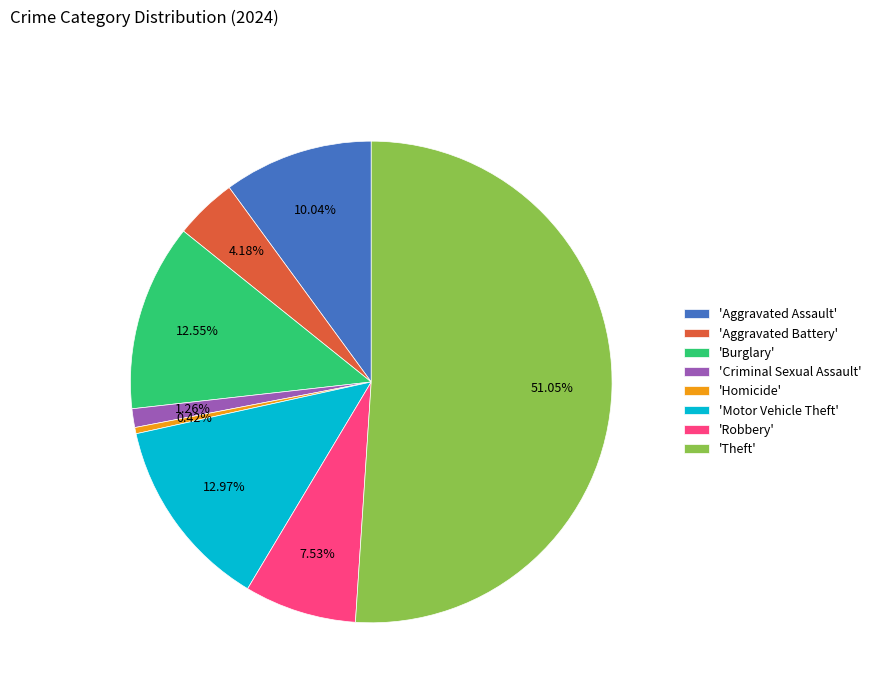

Which slice represents more than half of the pie?

'Theft'